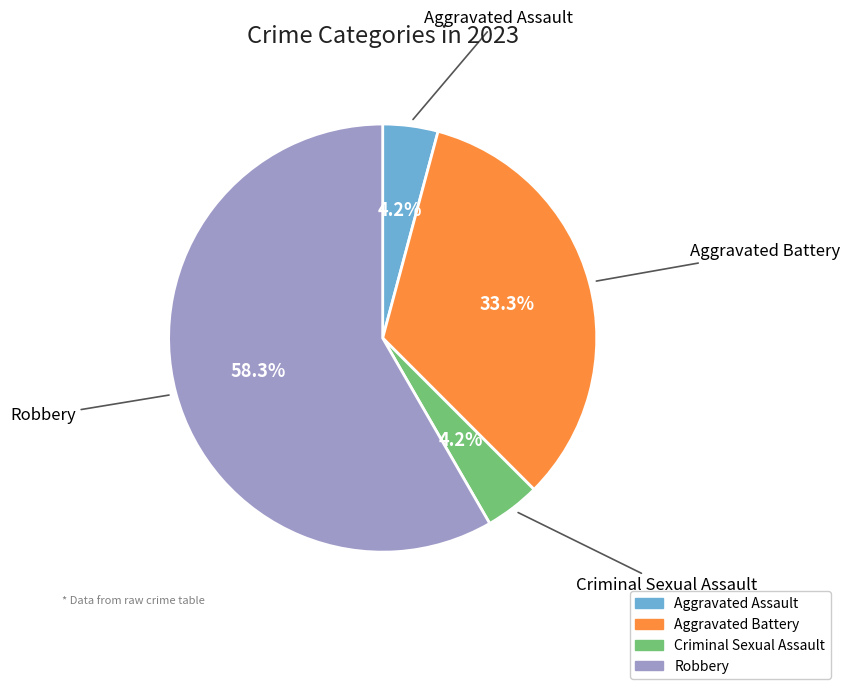

Which slice is the largest?

Robbery